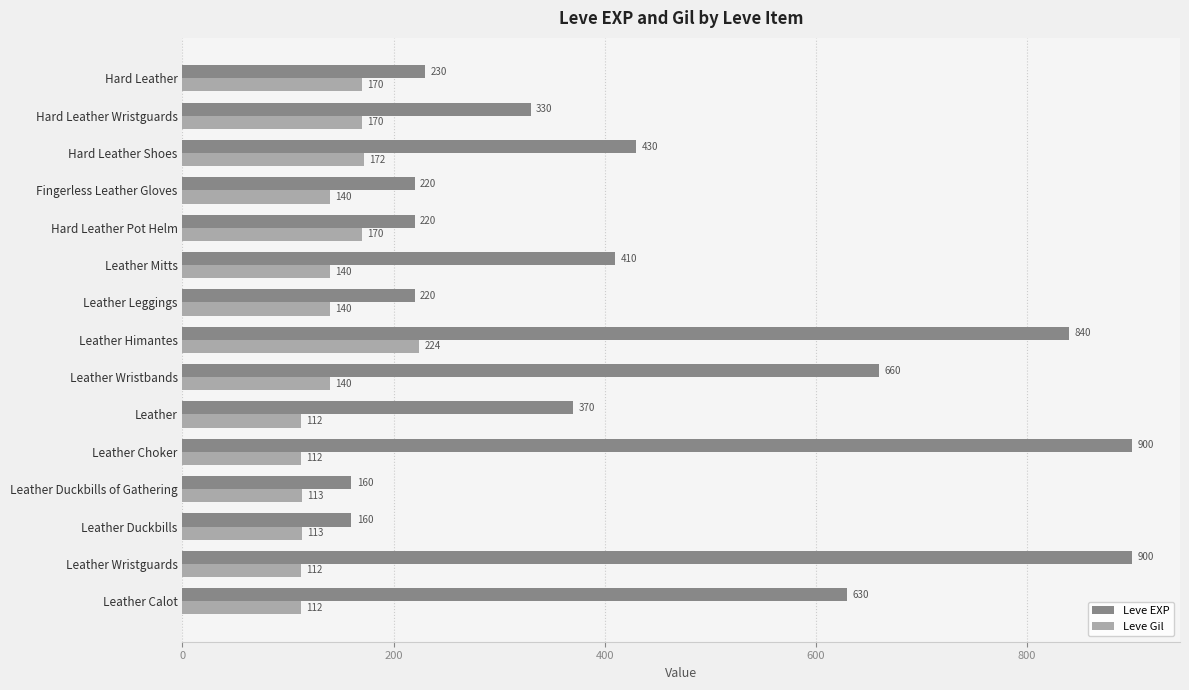

The Leve EXP series shows 157 at Hard Leather. True or false?

False